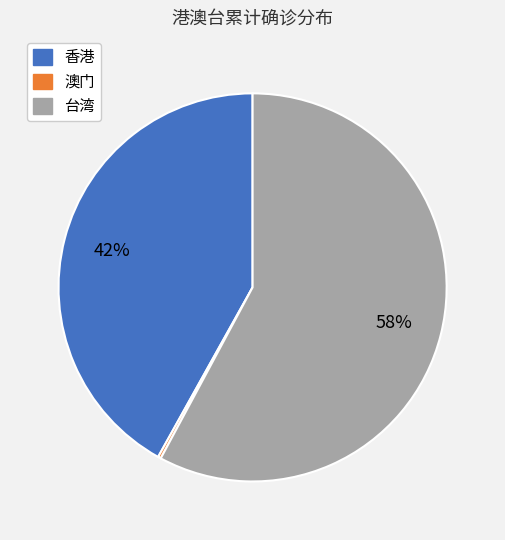

True or false: 香港 accounts for 32% of the total.

False